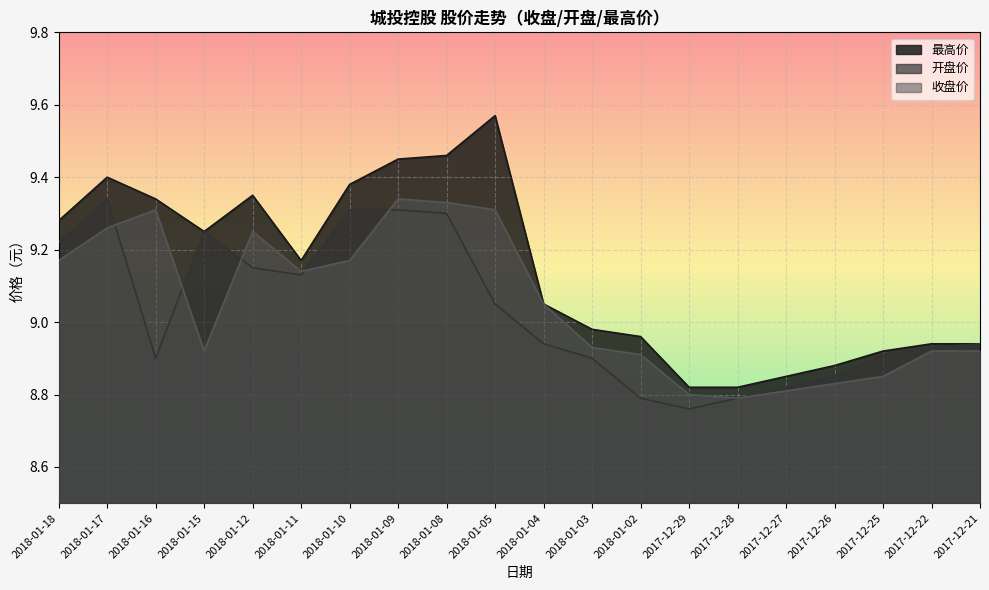

What is the label of the 9th point from the left?

2018-01-08